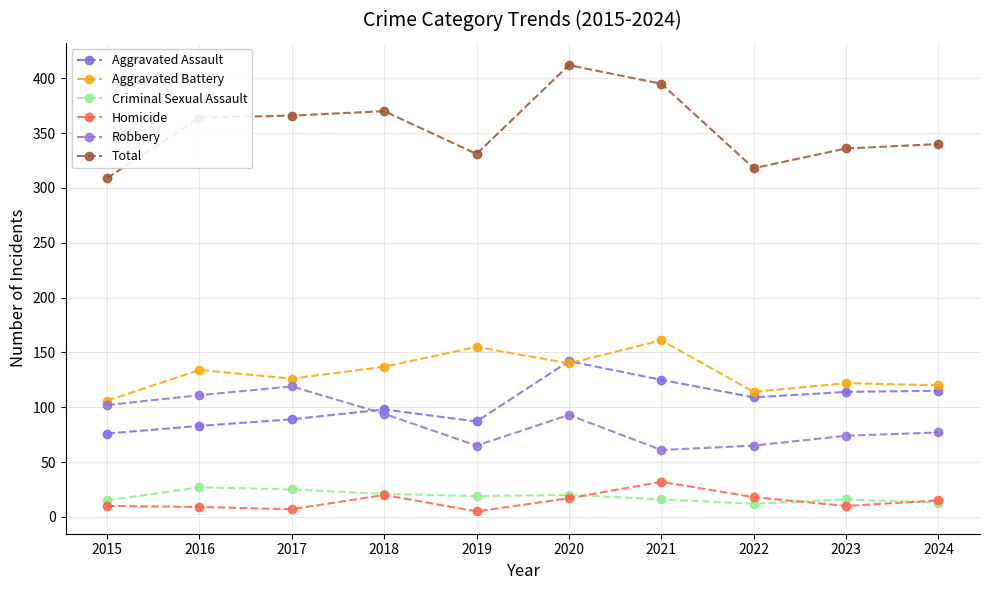

How many distinct data groups are displayed?

6